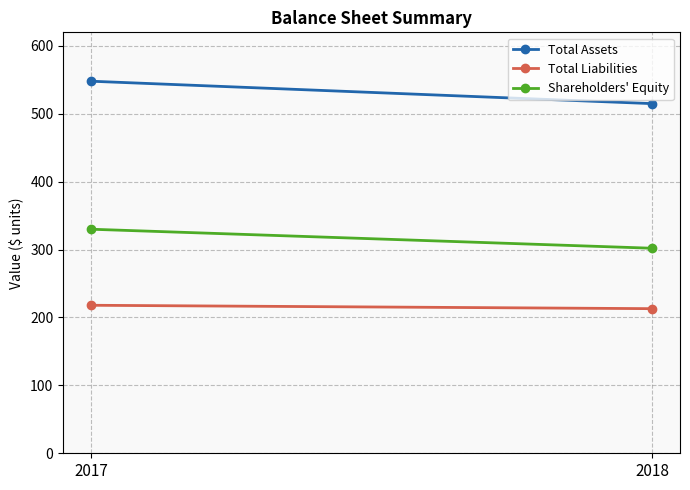

Reading left to right, list all the values displayed in this chart.

Total Assets: 2017=548	2018=515
Total Liabilities: 2017=218	2018=213
Shareholders' Equity: 2017=330	2018=302